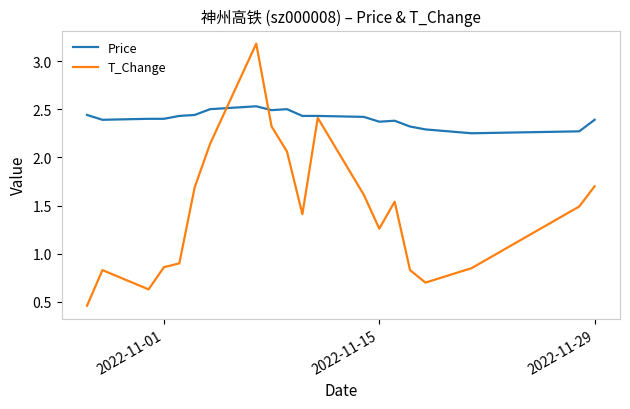

List the series in order of their overall mean, highest first.

Price, T_Change